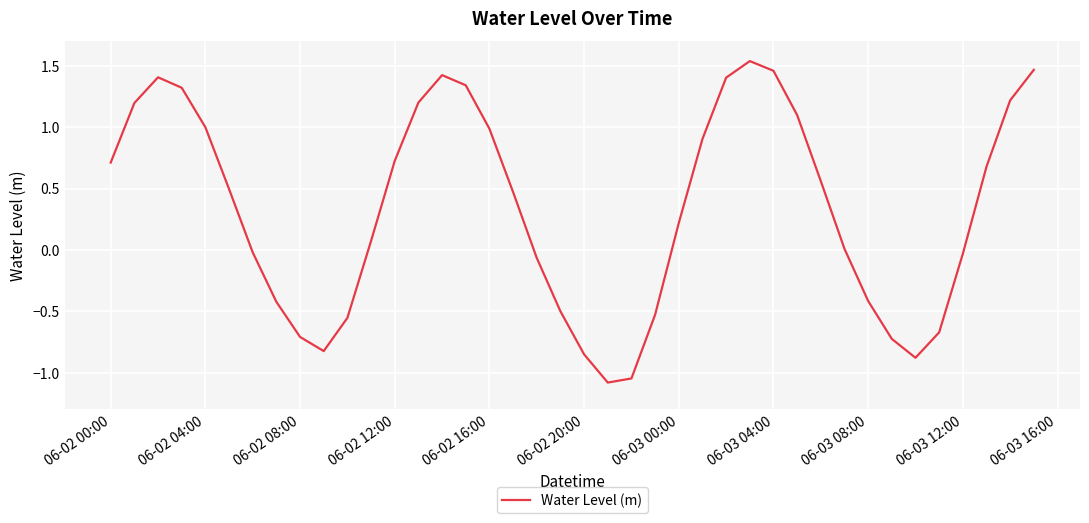

What is the smallest value displayed?

-1.1